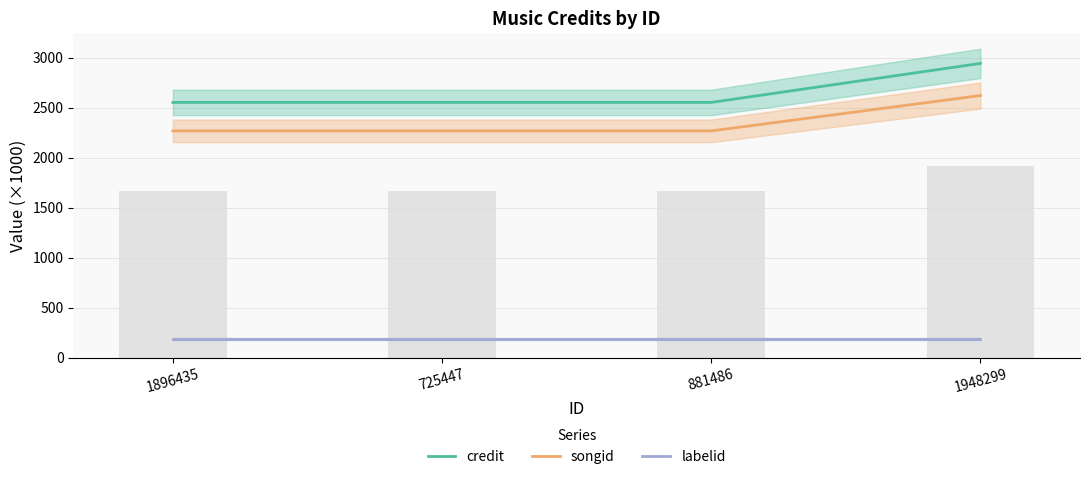

What is the label of the 1st bar from the right?

1948299